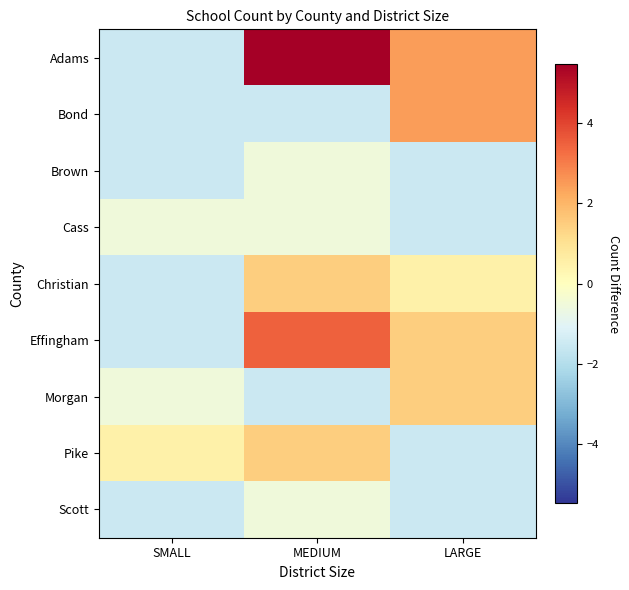

Between SMALL and LARGE, which series saw the biggest shift?

Adams